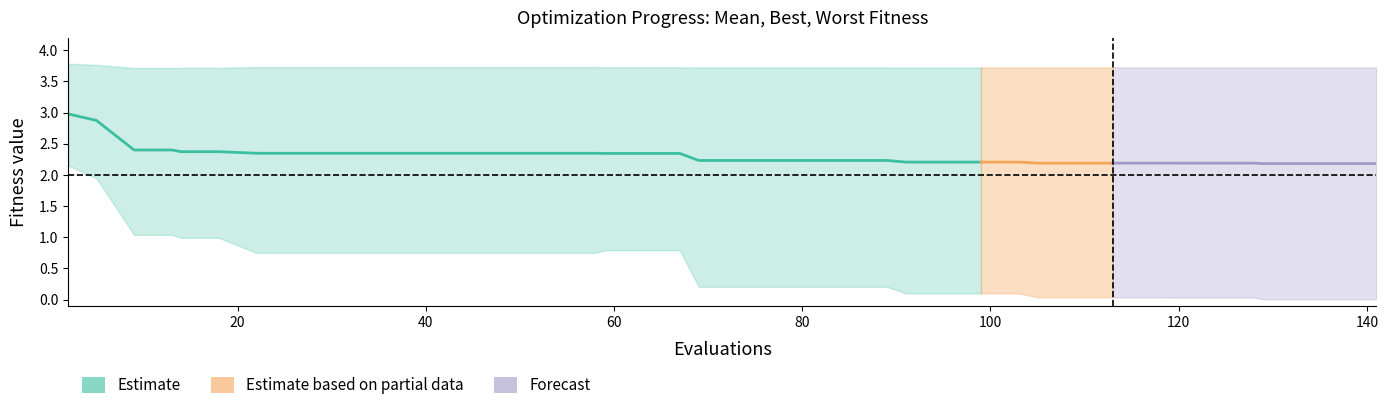

What is the highest value of the best series?

2.2